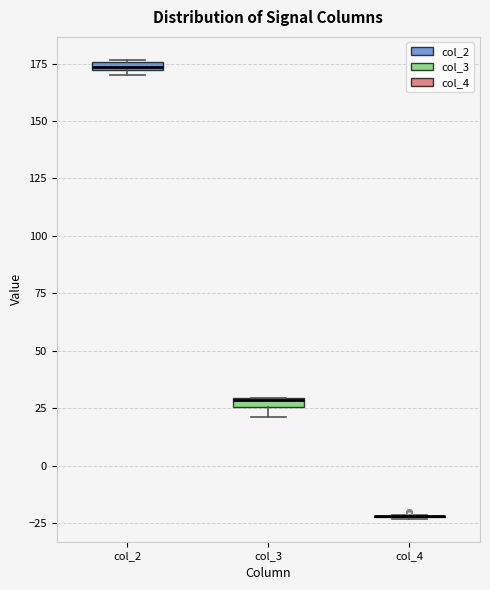

Where is the upper edge of the box for col_2 on the y-axis? The values are not printed on the chart, so give them approximately, as read against the axis.

175